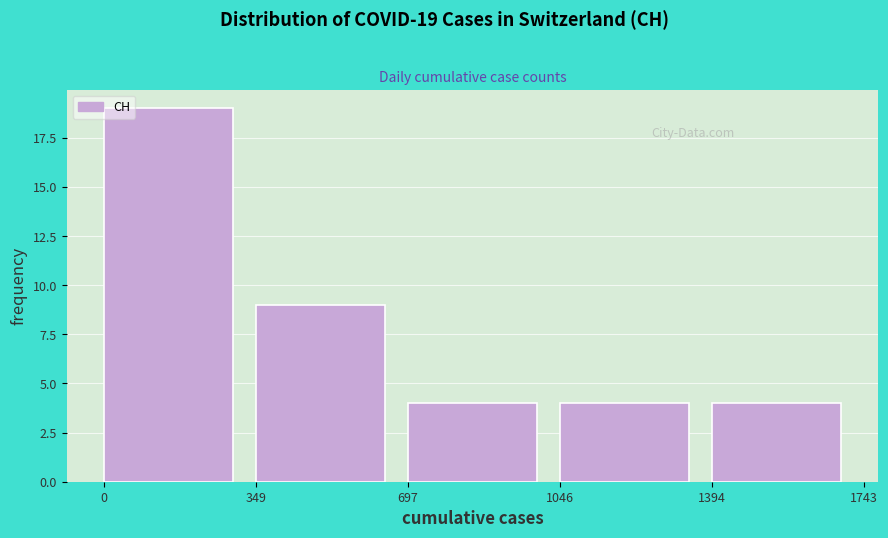

Over which range of the x-axis is the bar tallest?

0 to 349